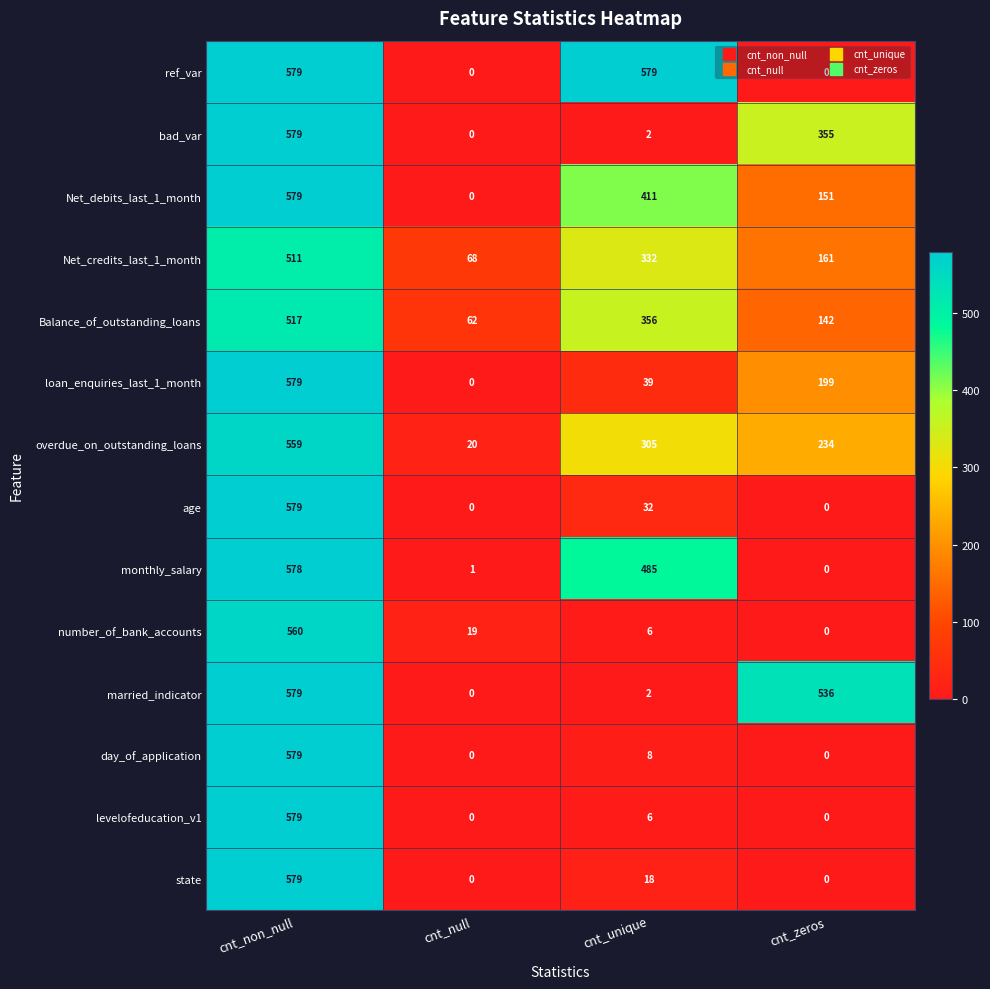

The age series shows 300 at cnt_non_null. True or false?

False